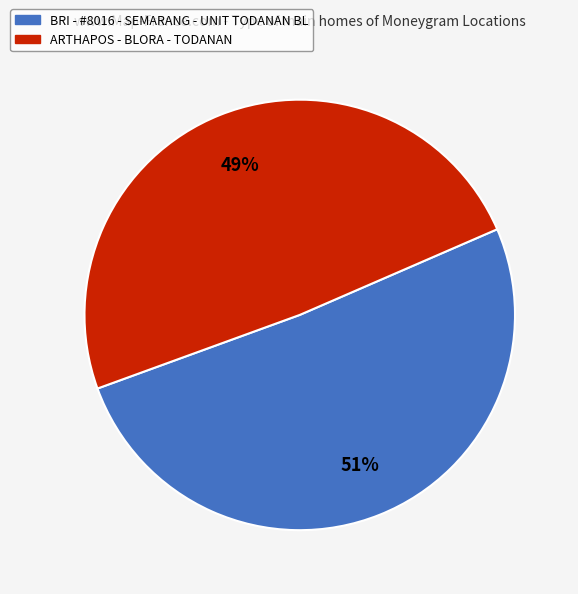

Do ARTHAPOS - BLORA - TODANAN and BRI - #8016 - SEMARANG - UNIT TODANAN BL together represent more than half of the pie?

Yes